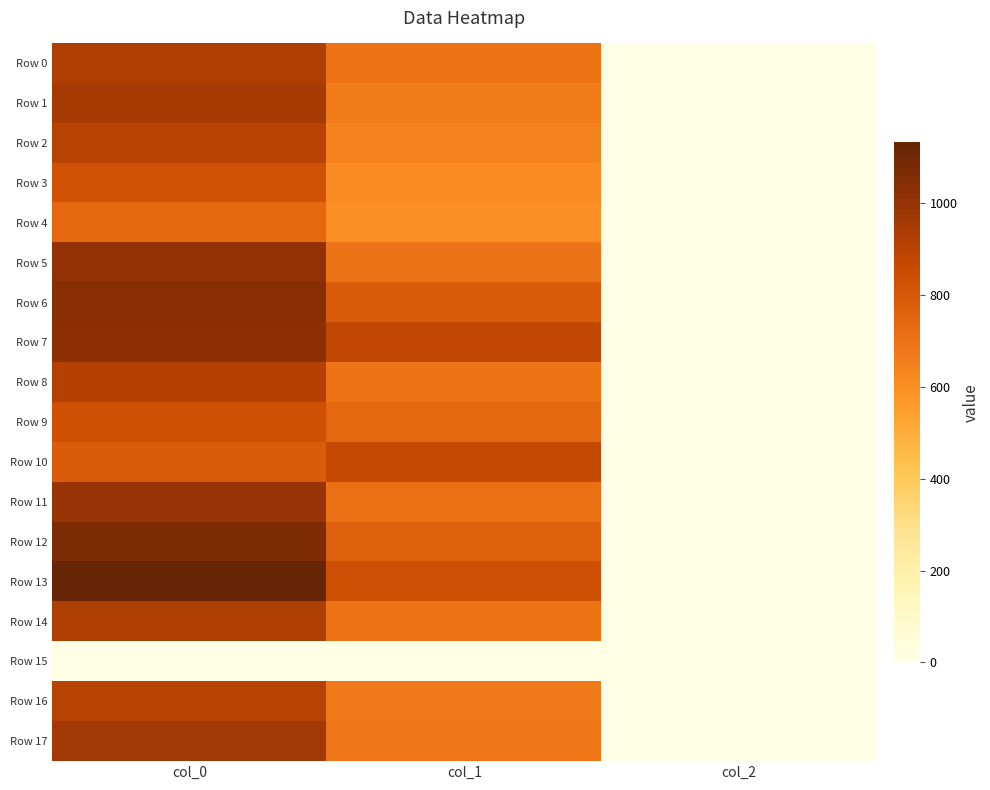

List the series in order of their peak value, highest first.

Row 13, Row 12, Row 6, Row 7, Row 5, Row 11, Row 17, Row 1, Row 0, Row 14, Row 8, Row 2, Row 16, Row 10, Row 9, Row 3, Row 4, Row 15